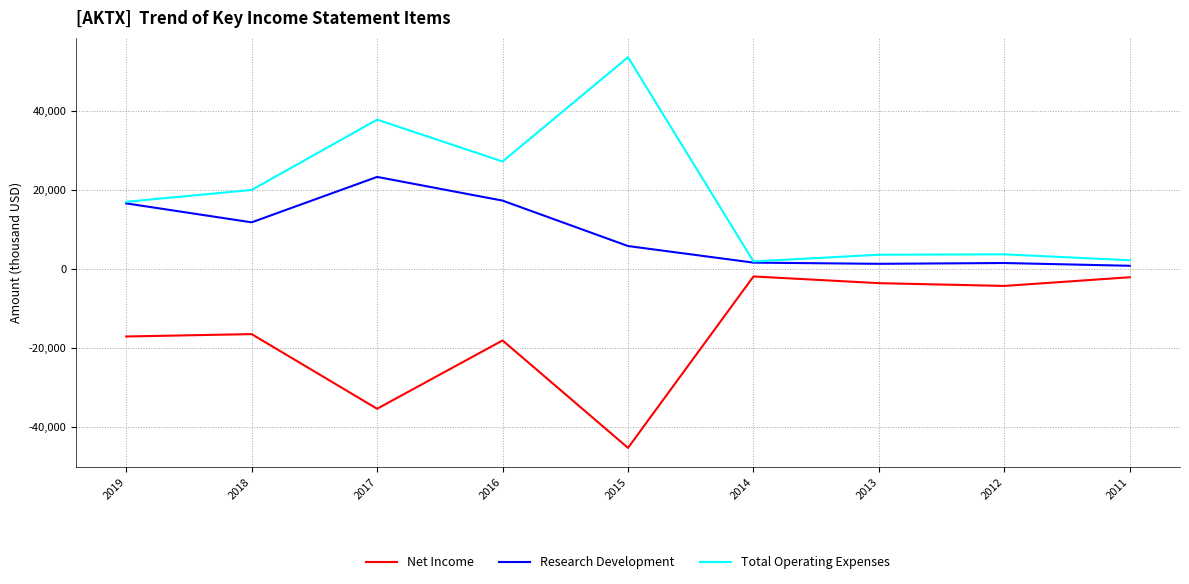

How many distinct data groups are displayed?

3